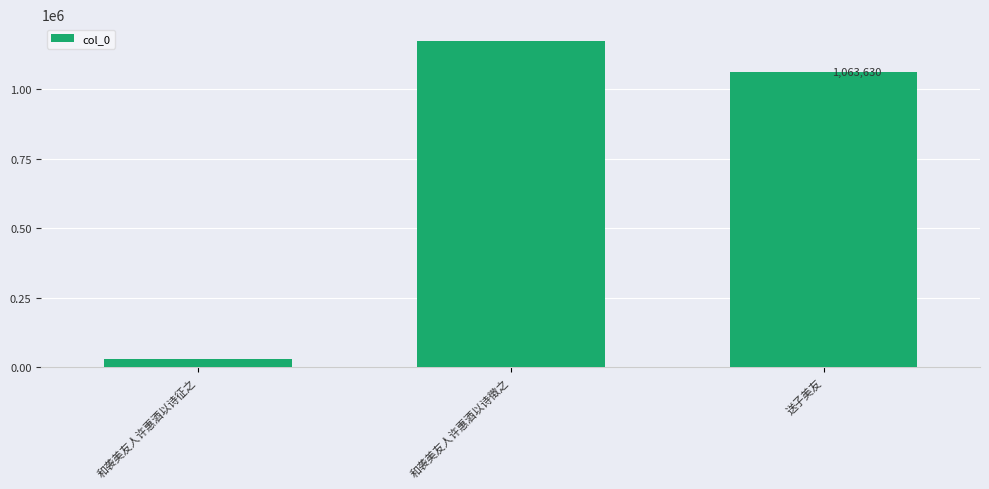

How many values are below 1063630?

1